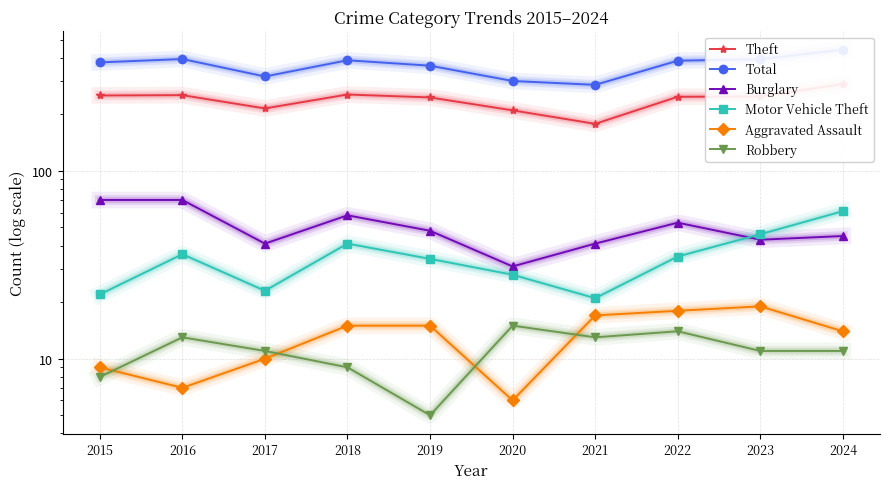

At which label is Motor Vehicle Theft closest to 41?

2018